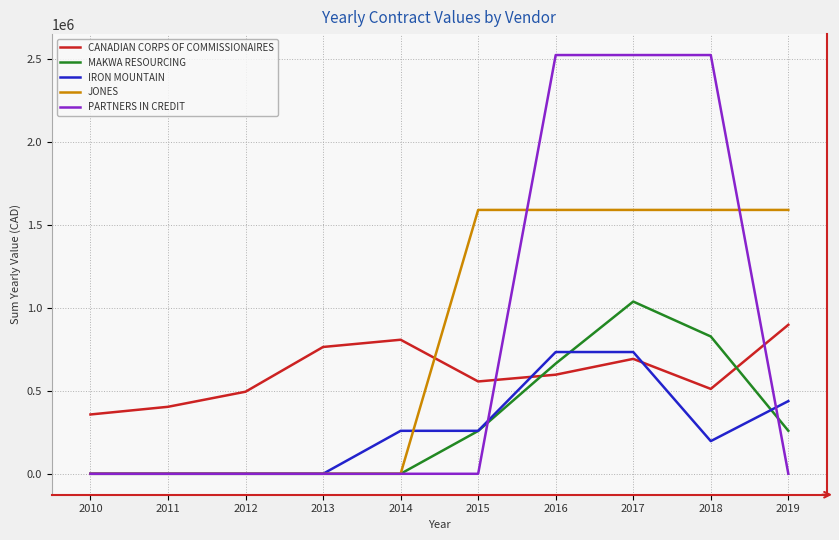

True or false: IRON MOUNTAIN and PARTNERS IN CREDIT intersect in this chart.

True